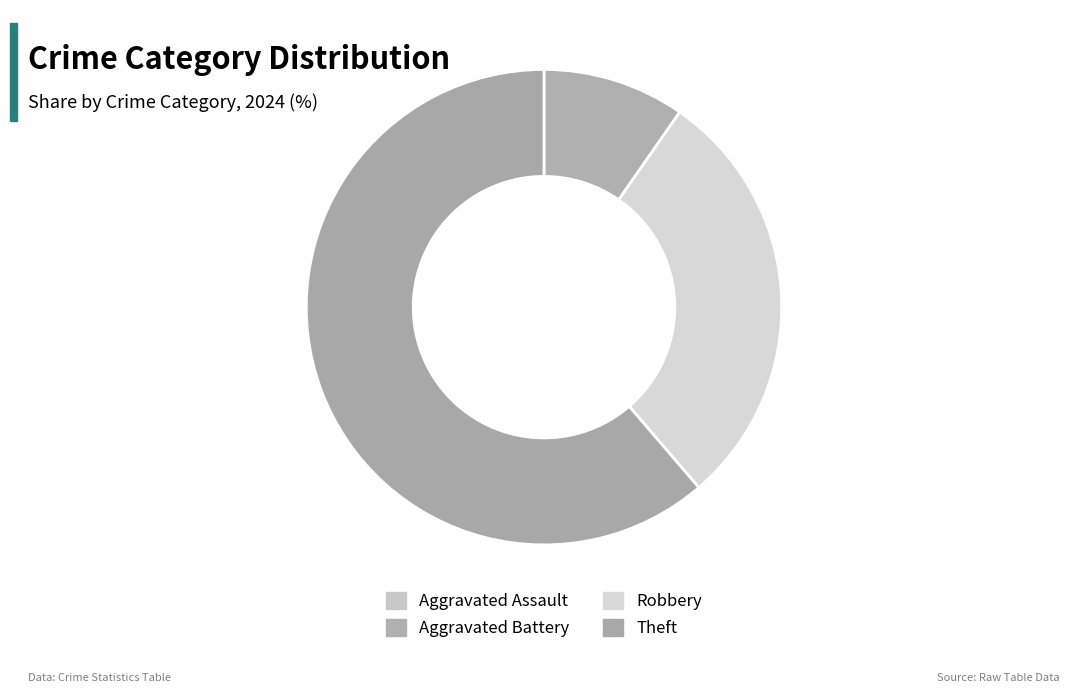

The Aggravated Assault slice represents 0% of the pie. True or false?

True